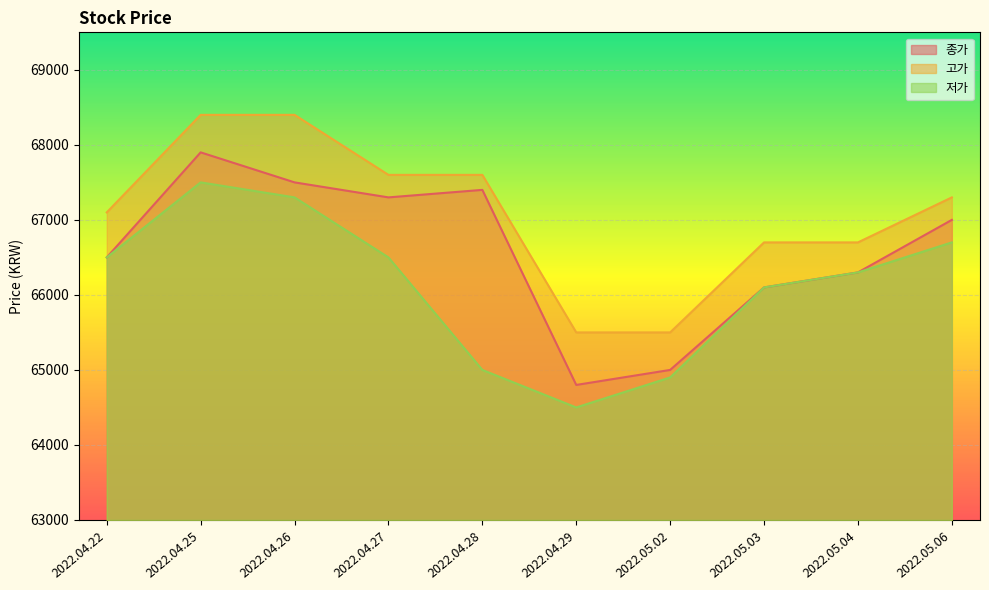

What is the label of the 8th point from the left?

2022.05.03